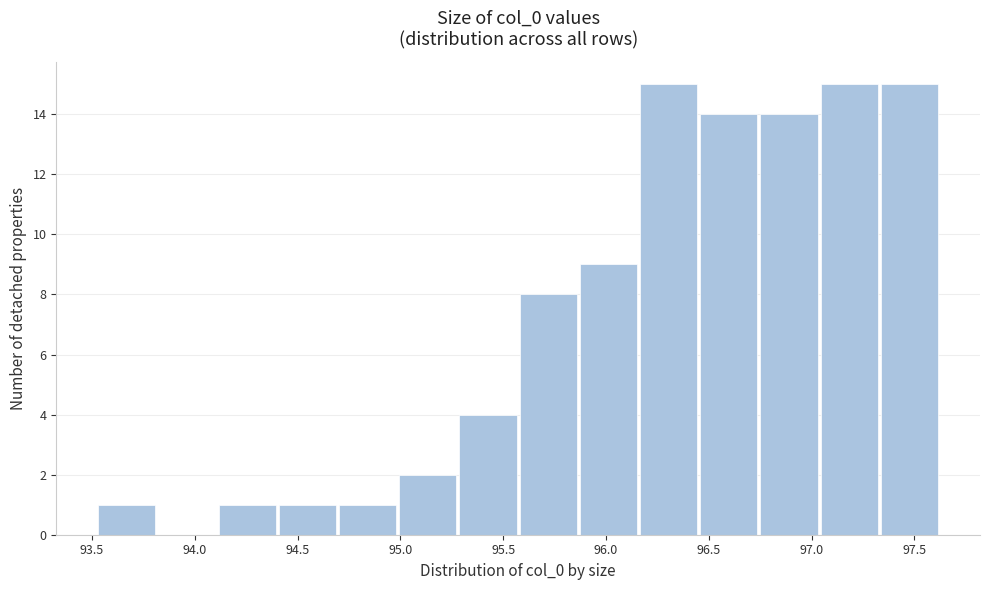

Reading left to right, list every bar in this chart as the range it spans on the x-axis followed by its height. Neither the bar edges nor the heights are printed on the chart, so give them approximately, as read against the axes.

93.55 to 93.80: 1
93.80 to 94.10: 0
94.10 to 94.40: 1
94.40 to 94.70: 1
94.70 to 95.00: 1
95.00 to 95.30: 2
95.30 to 95.60: 4
95.60 to 95.85: 8
95.85 to 96.15: 9
96.15 to 96.45: 15
96.45 to 96.75: 14
96.75 to 97.05: 14
97.05 to 97.35: 15
97.35 to 97.65: 15